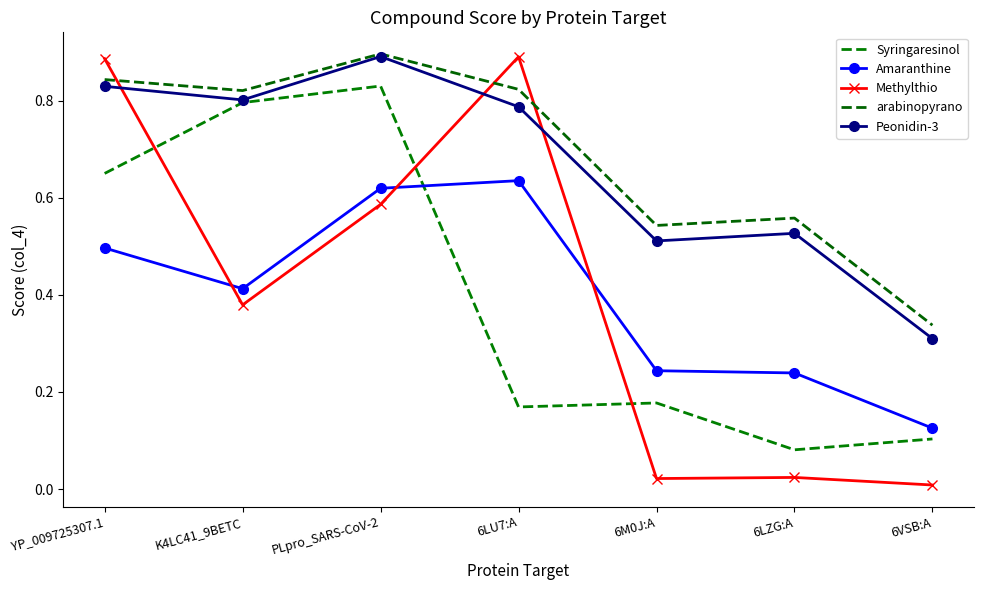

True or false: Peonidin-3 and arabinopyrano cross at least once.

False